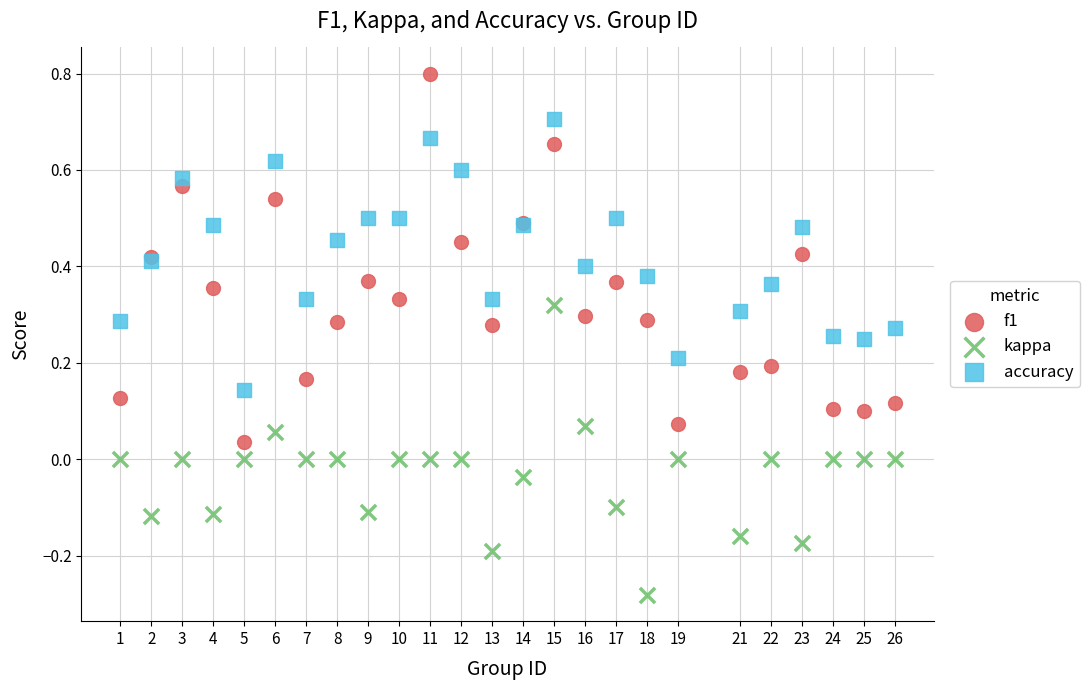

Which series reaches the maximum Y coordinate?

f1